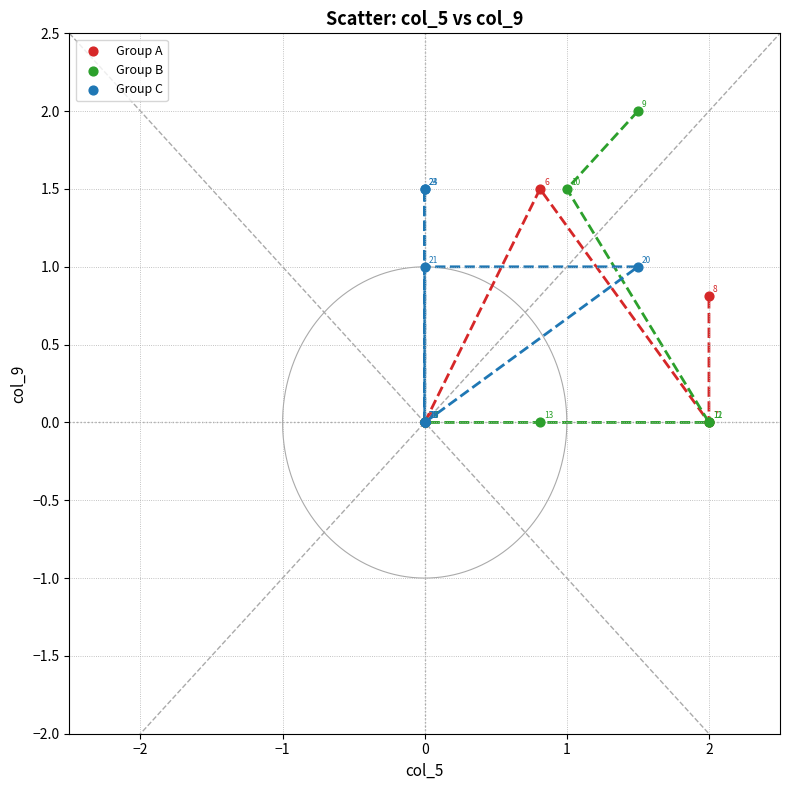

Which series reaches the maximum Y coordinate?

Group B